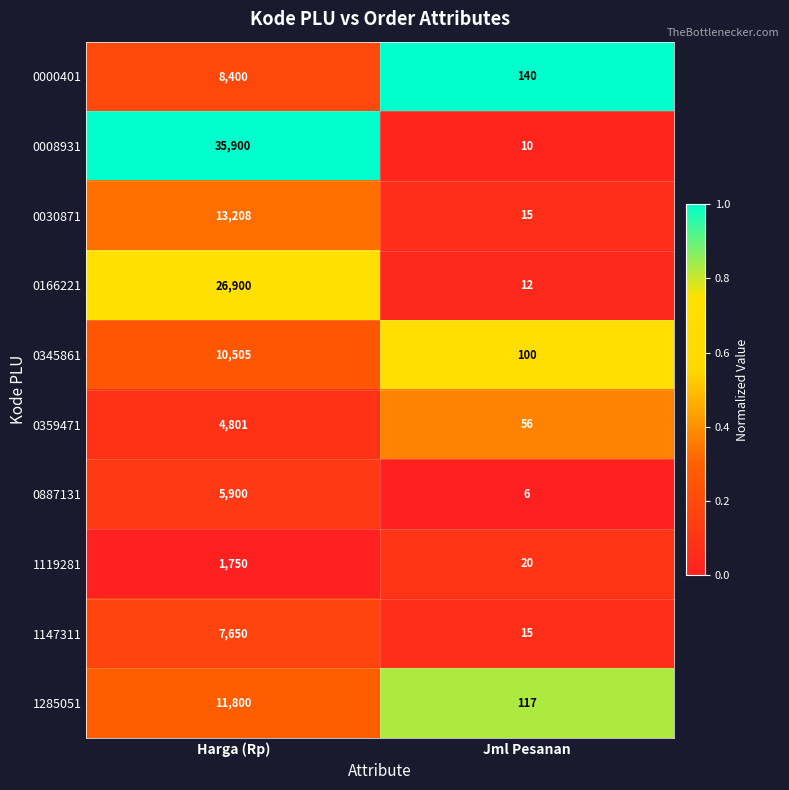

What is the difference between the maximum and minimum values in the 1285051 series?

11683